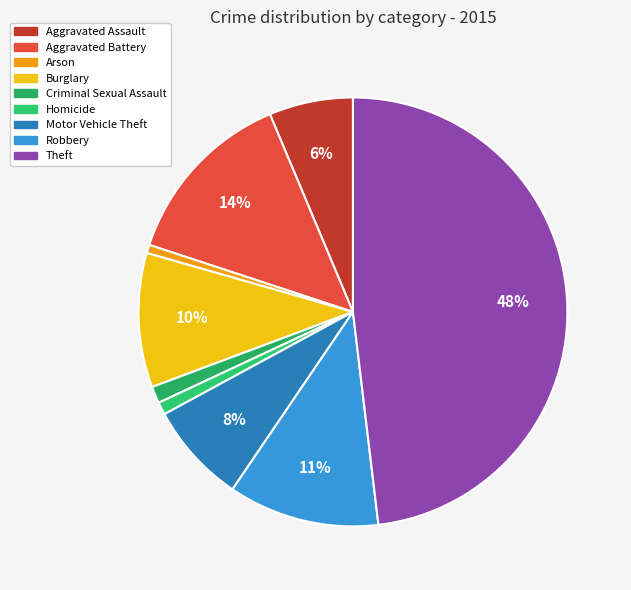

To the nearest percent, what is the combined percentage of Aggravated Battery and Theft?

62%